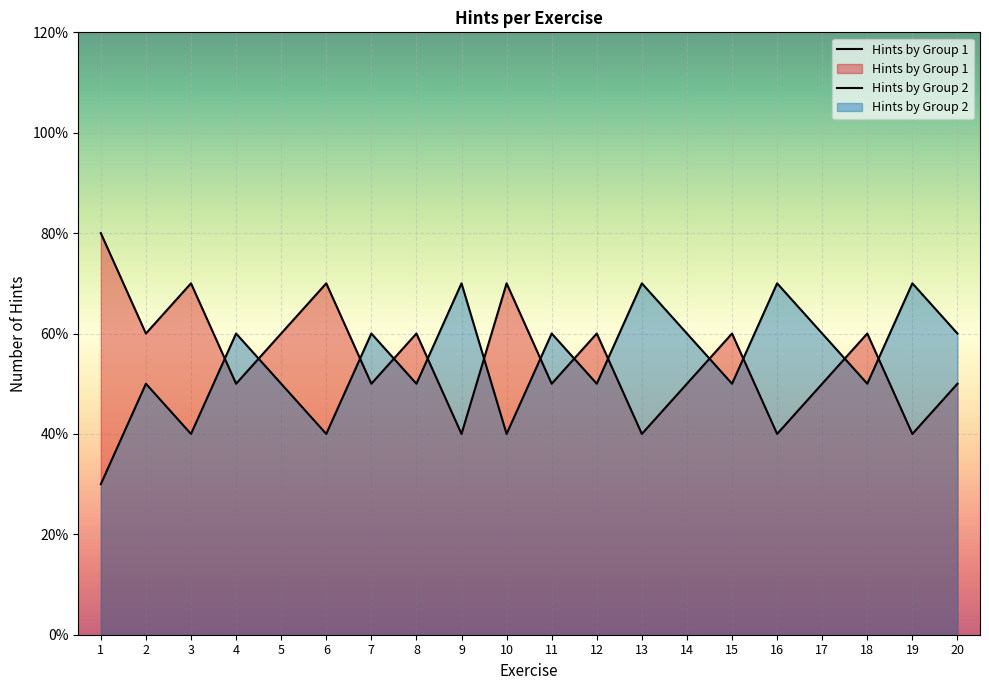

At which label is Hints by Group 1 closest to 6?

2